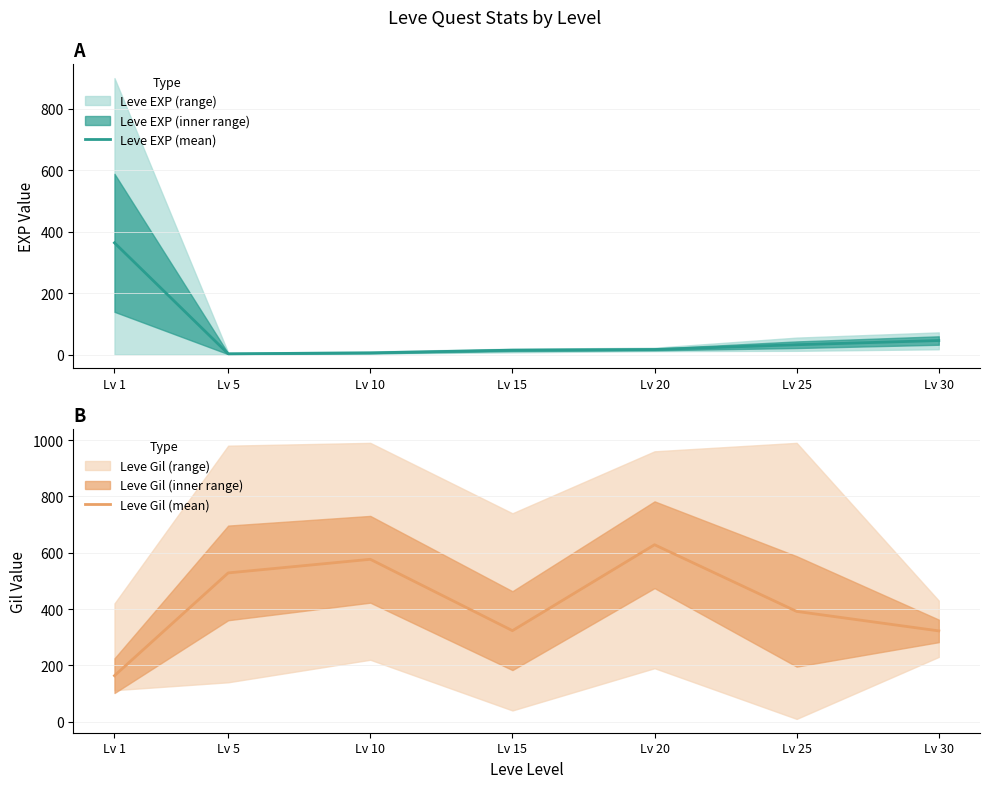

Is it true that Leve EXP (mean) equals 2.3 at Lv 5?

True